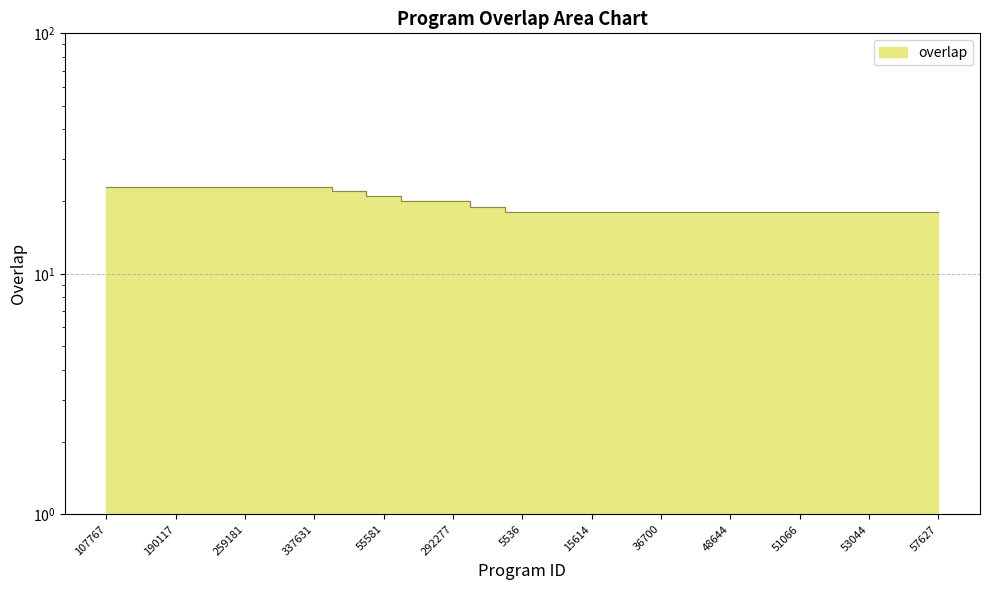

What is the label of the 13th point from the left?

5536